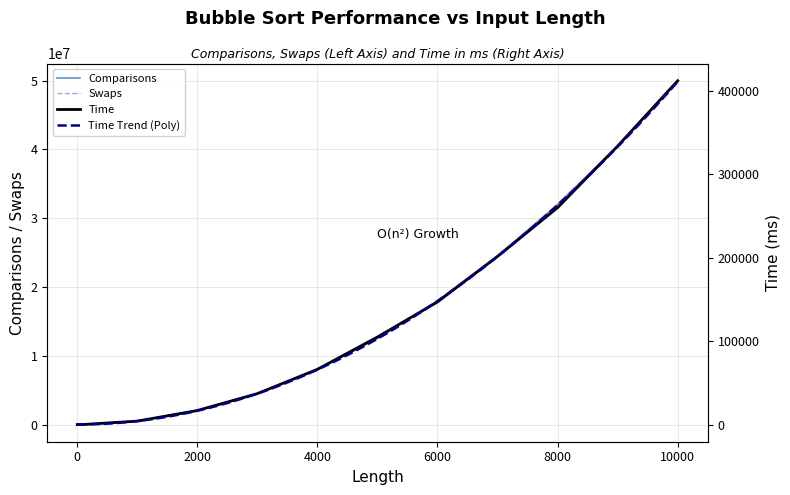

How many categories are shown in the chart?

30